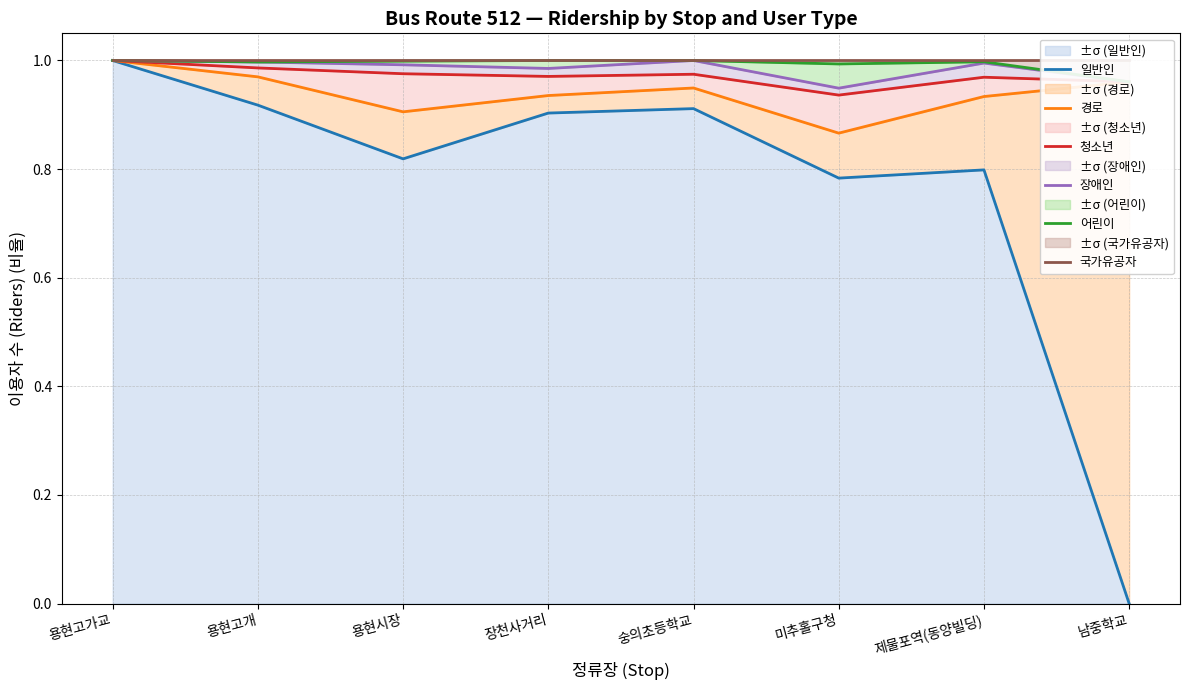

What position from the right is 남중학교?

1